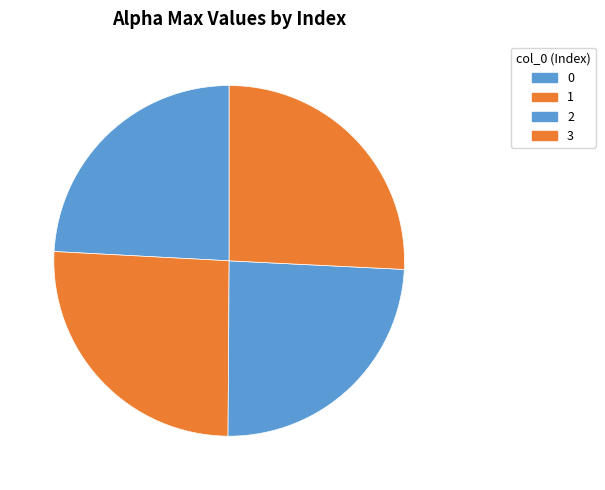

Count the number of slices in the pie.

4